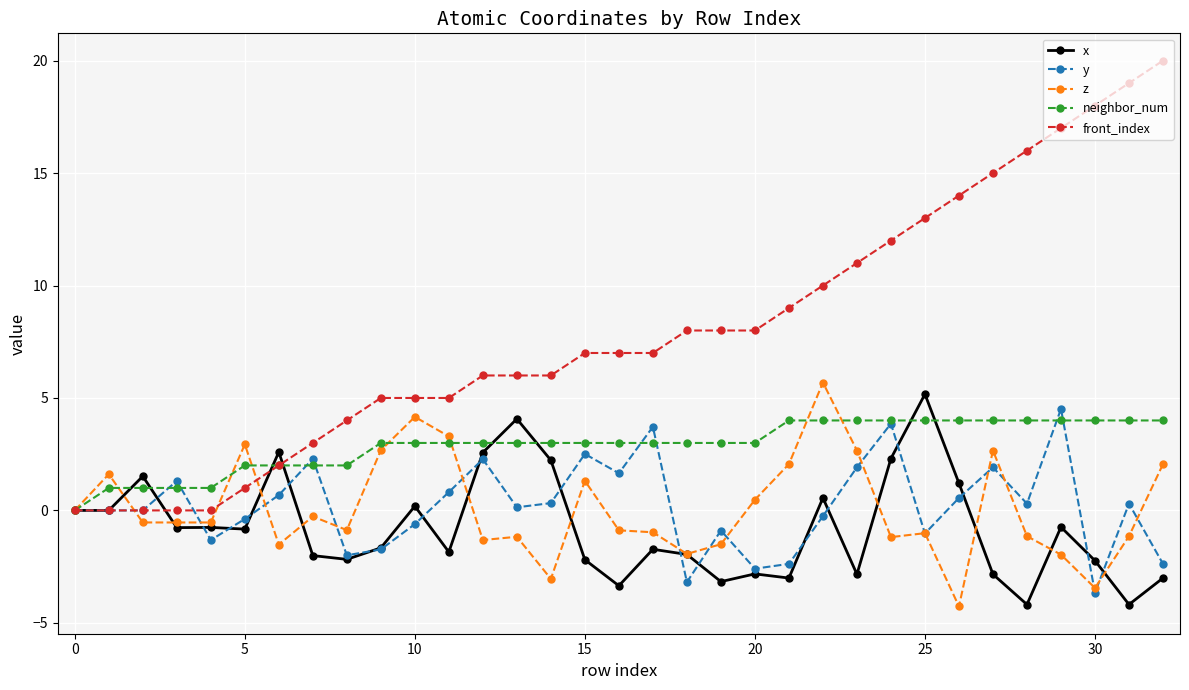

Rank the series by their maximum value, from highest to lowest.

front_index, z, x, y, neighbor_num